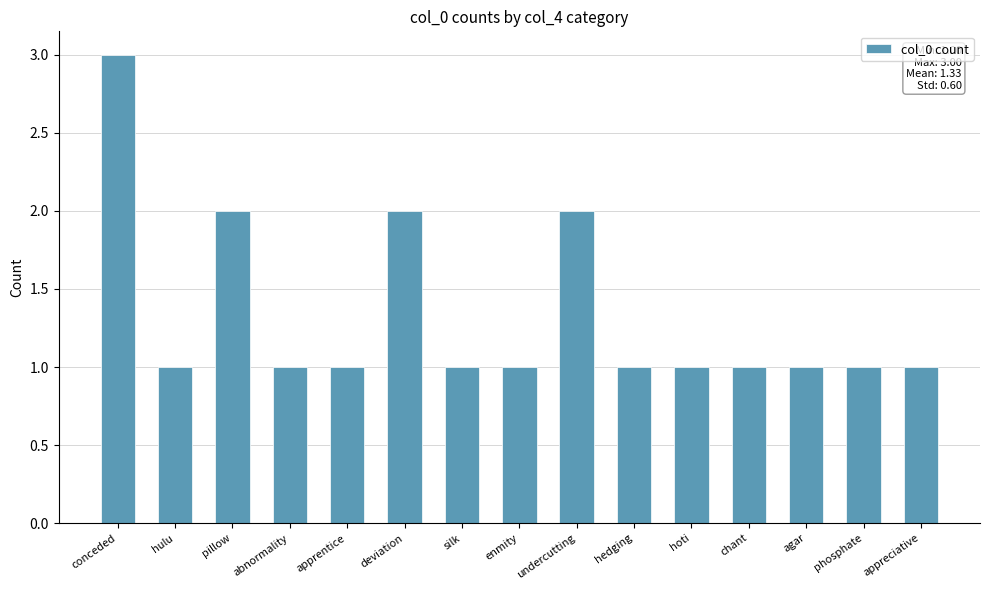

Between hedging and deviation, which is larger?

deviation